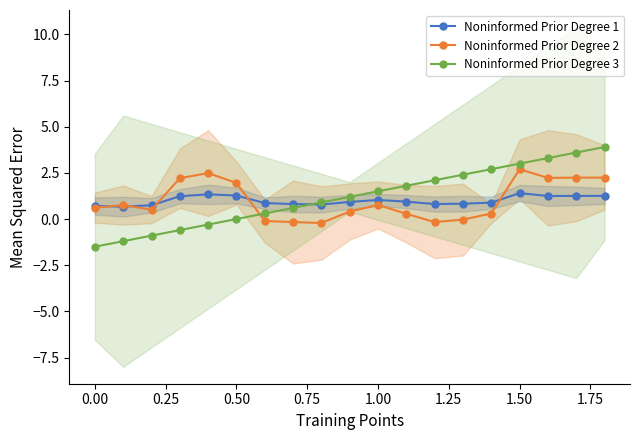

What is the maximum value for Noninformed Prior Degree 1?

1.4